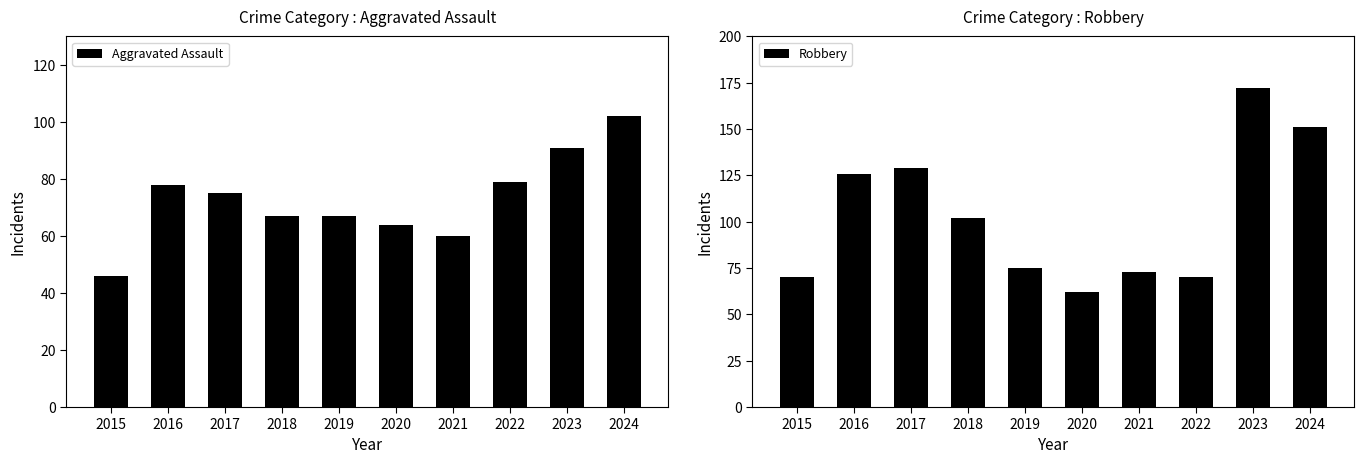

What is the difference between the Robbery values at 2021 and 2024?

78